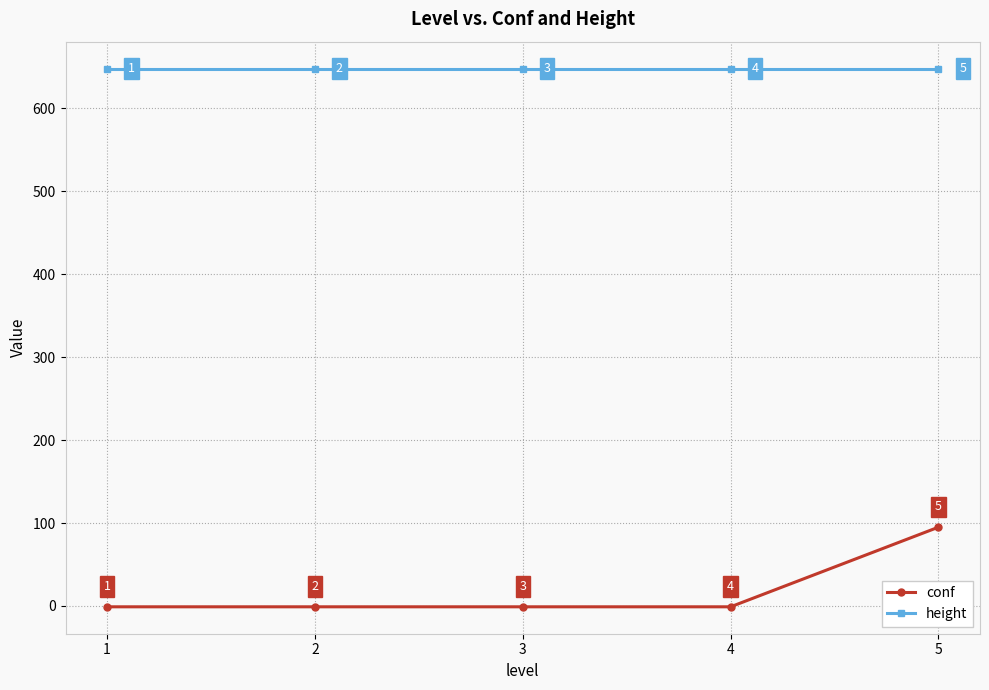

Which series changed the most between 3 and 5?

conf